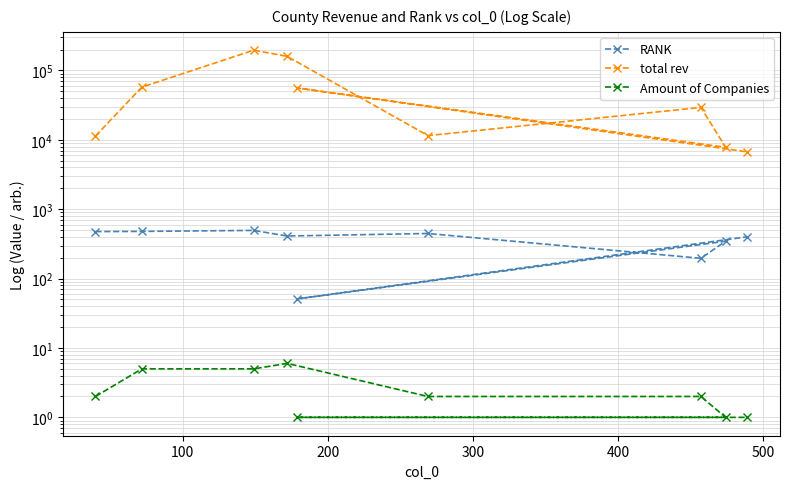

The RANK series shows 110 at 500. True or false?

False